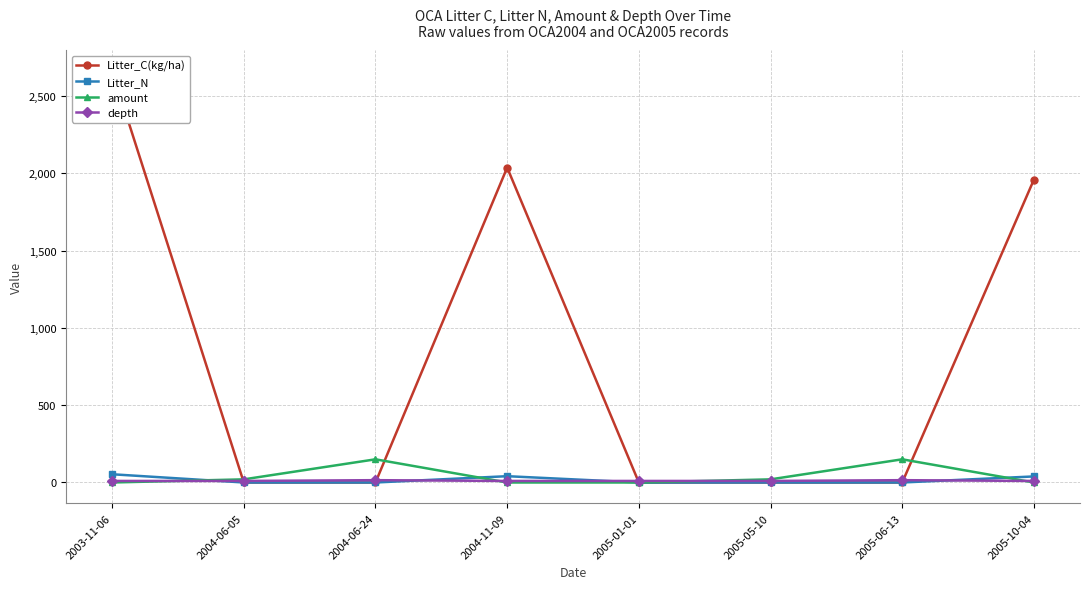

True or false: amount has a value of 20.3 at 2005-05-10.

True